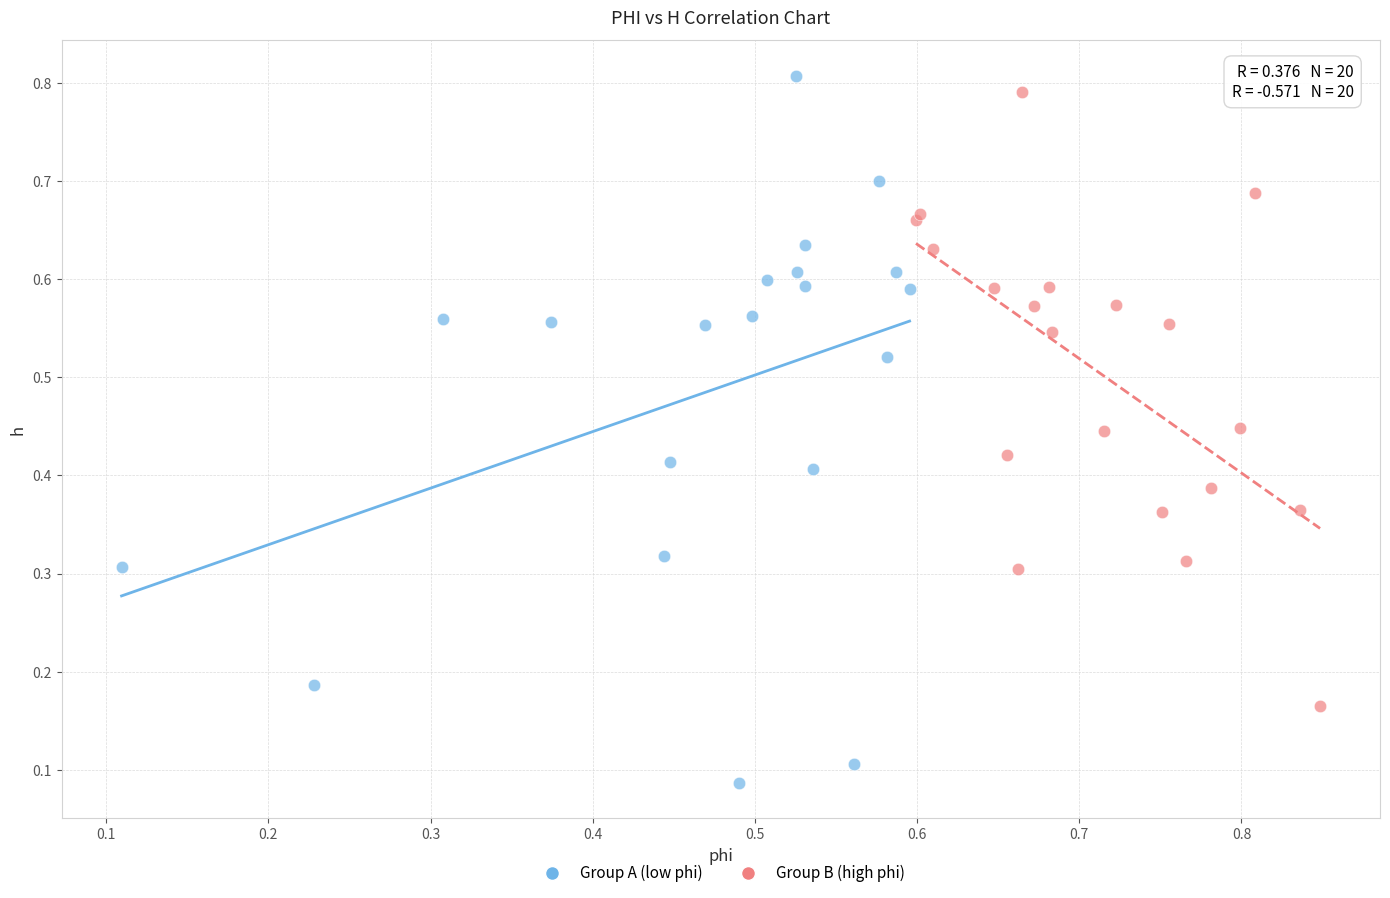

Which series reaches the minimum Y coordinate?

Group A (low phi)